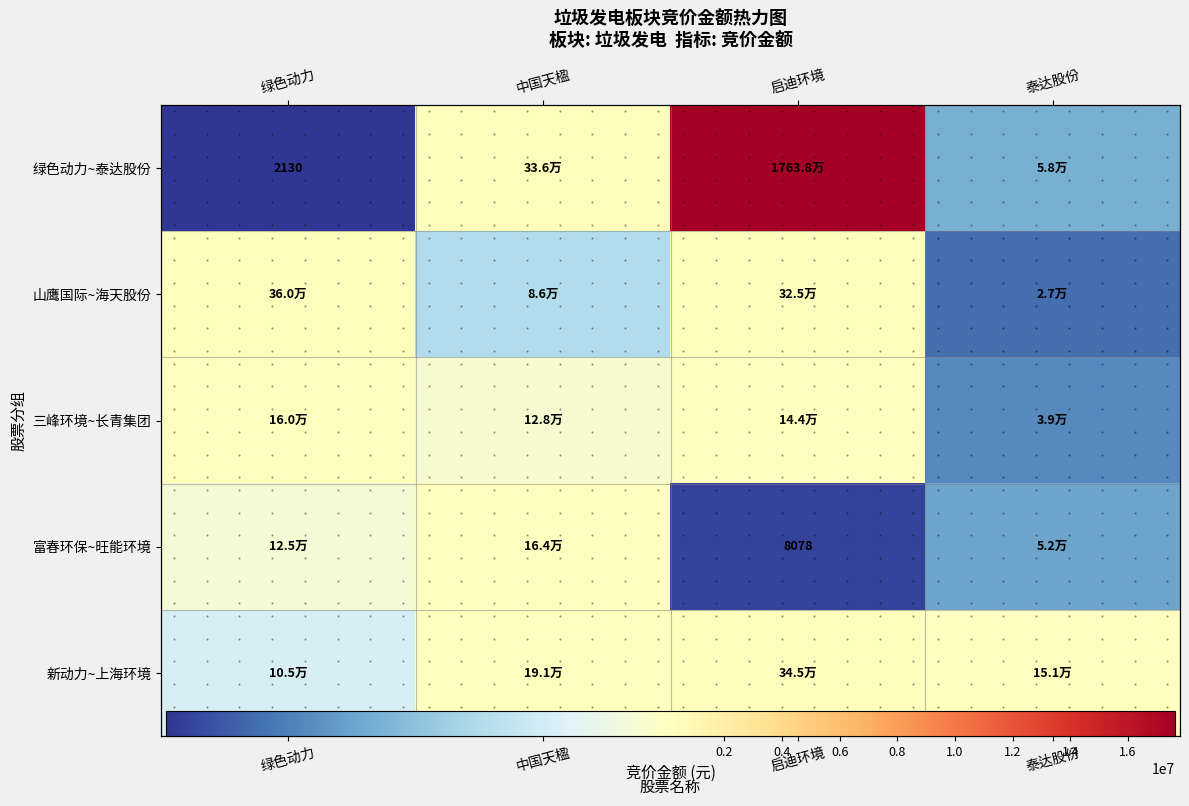

Where is 绿色动力~泰达股份 nearest to the value 8819832?

中国天楹